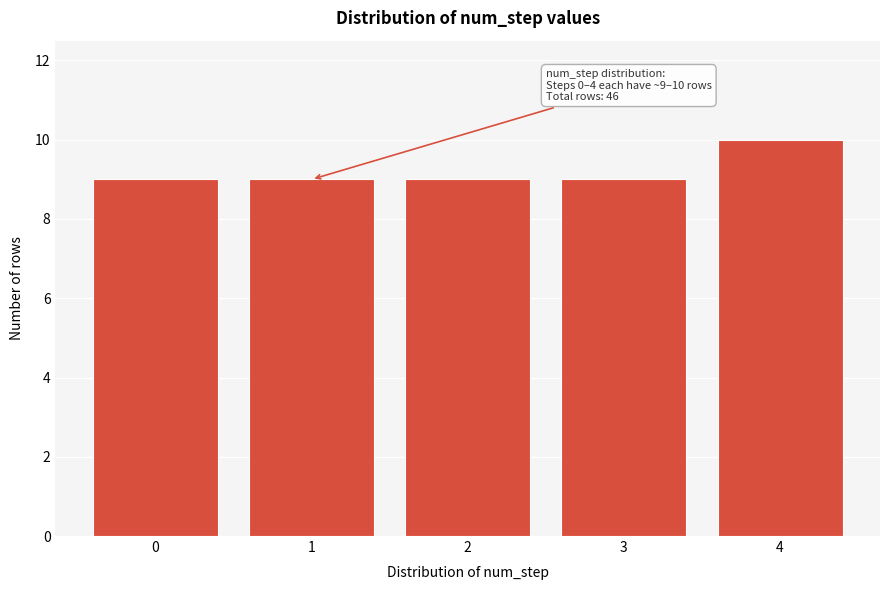

Reading left to right, extract all data points from this chart.

0=9	1=9	2=9	3=9	4=10